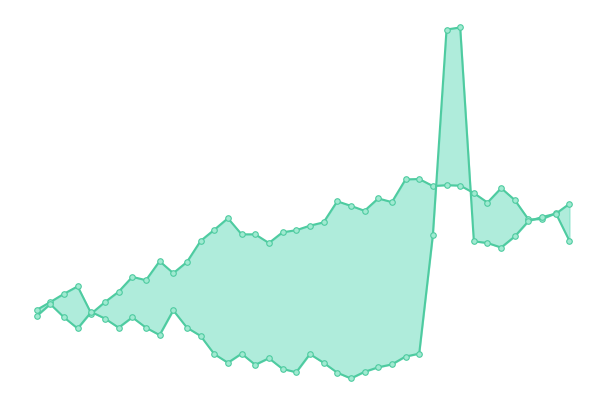

How many times do vents_in_use and vents_available_line cross each other?

7